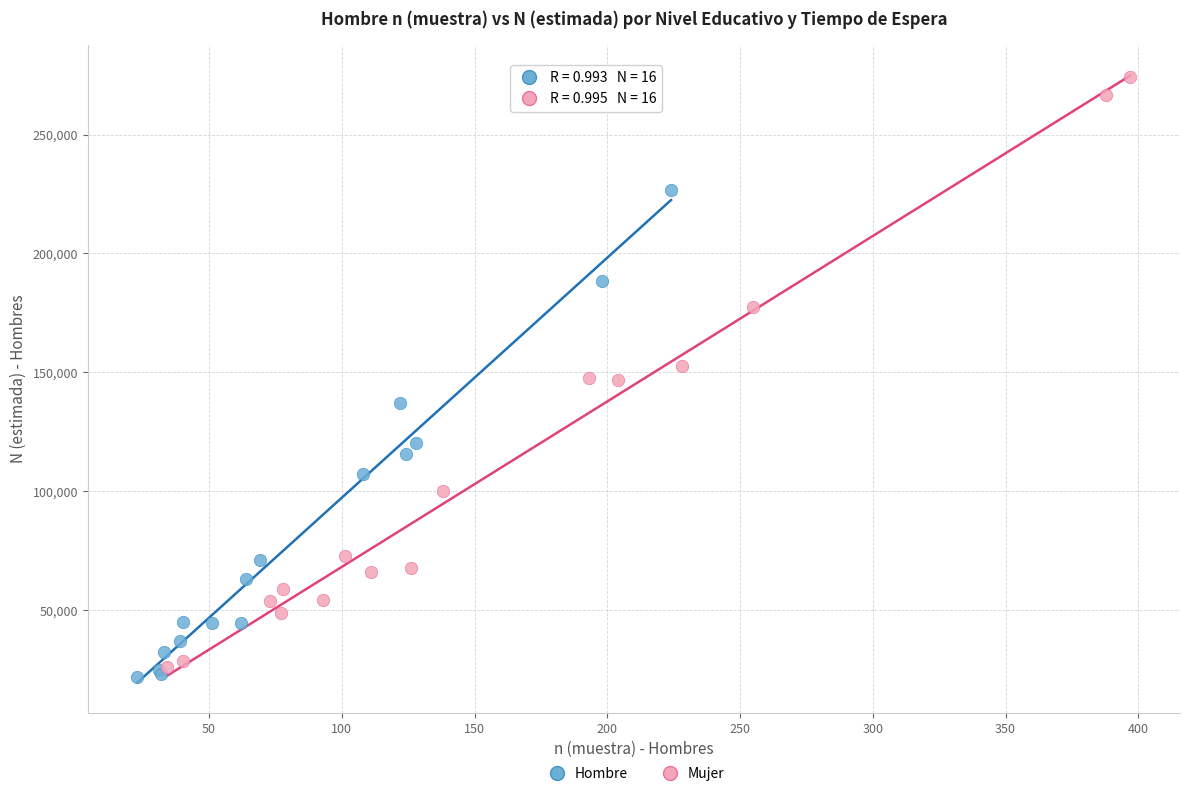

Which series contains the highest Y value?

Mujer